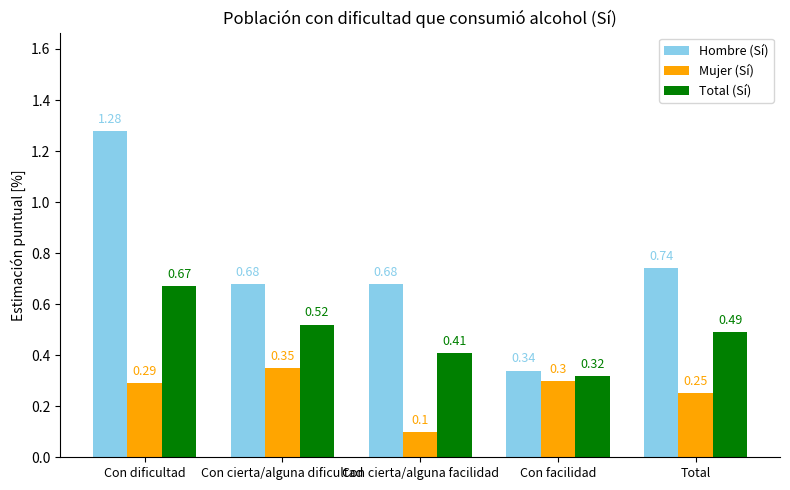

At how many categories does at least one series exceed 0?

5